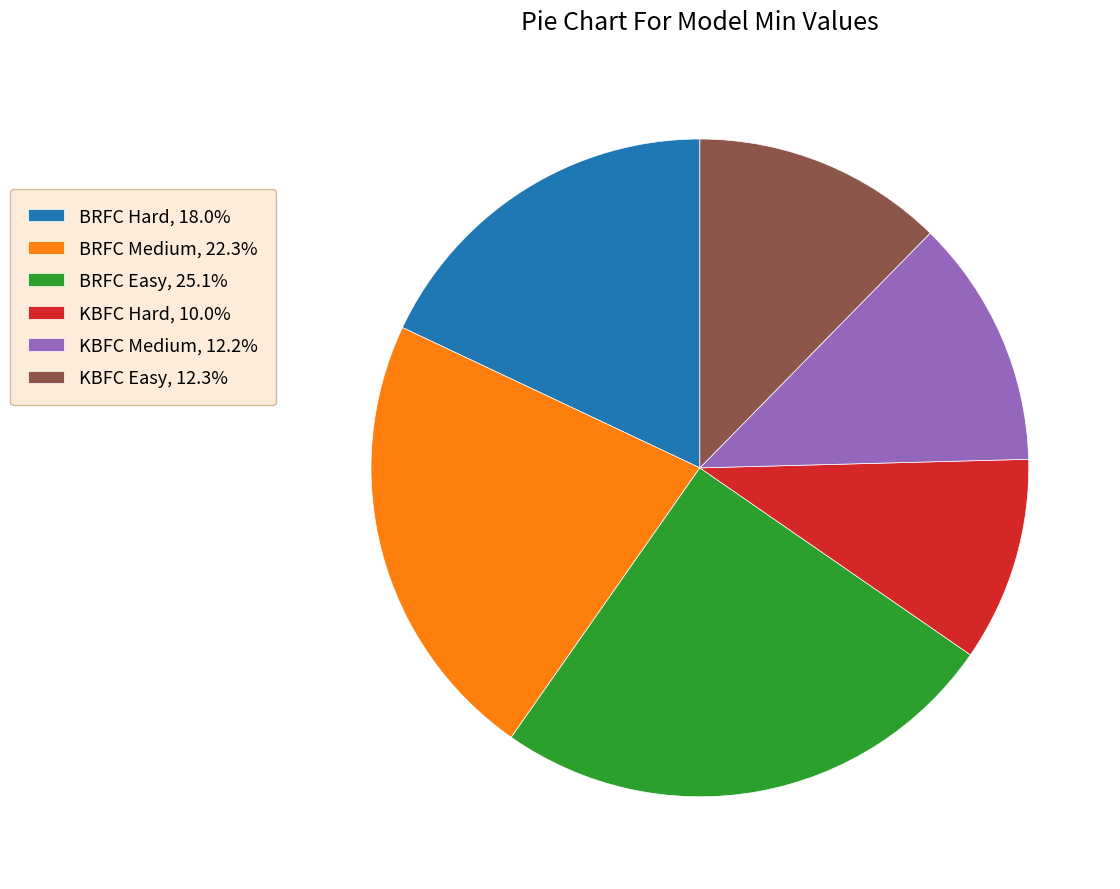

What is the largest slice in the pie chart?

BRFC Easy